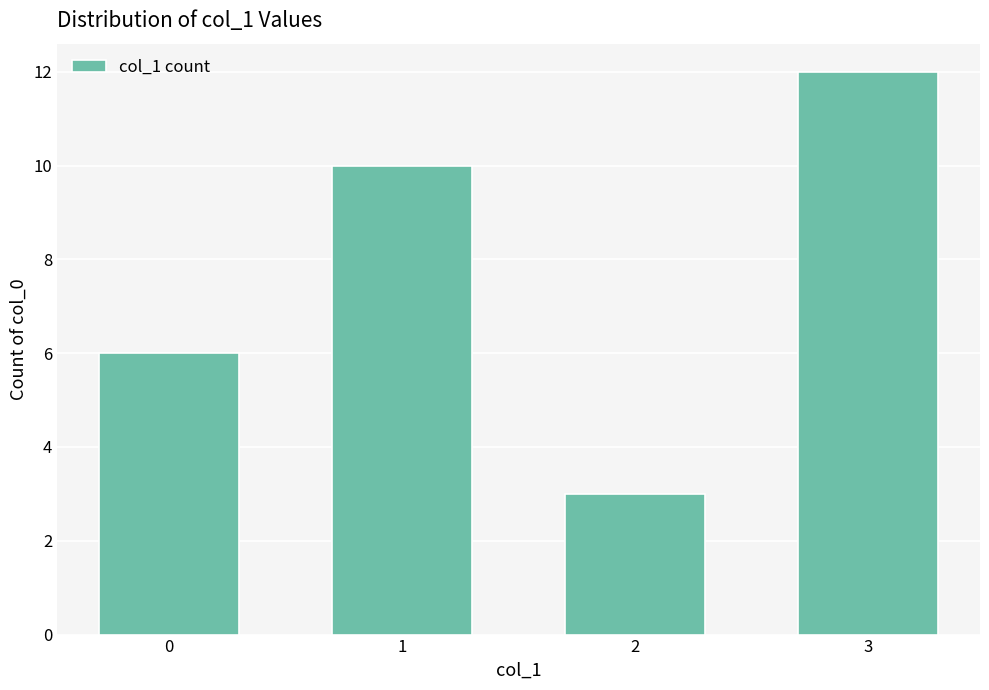

Reading left to right, list all the values displayed in this chart.

6	10	3	12